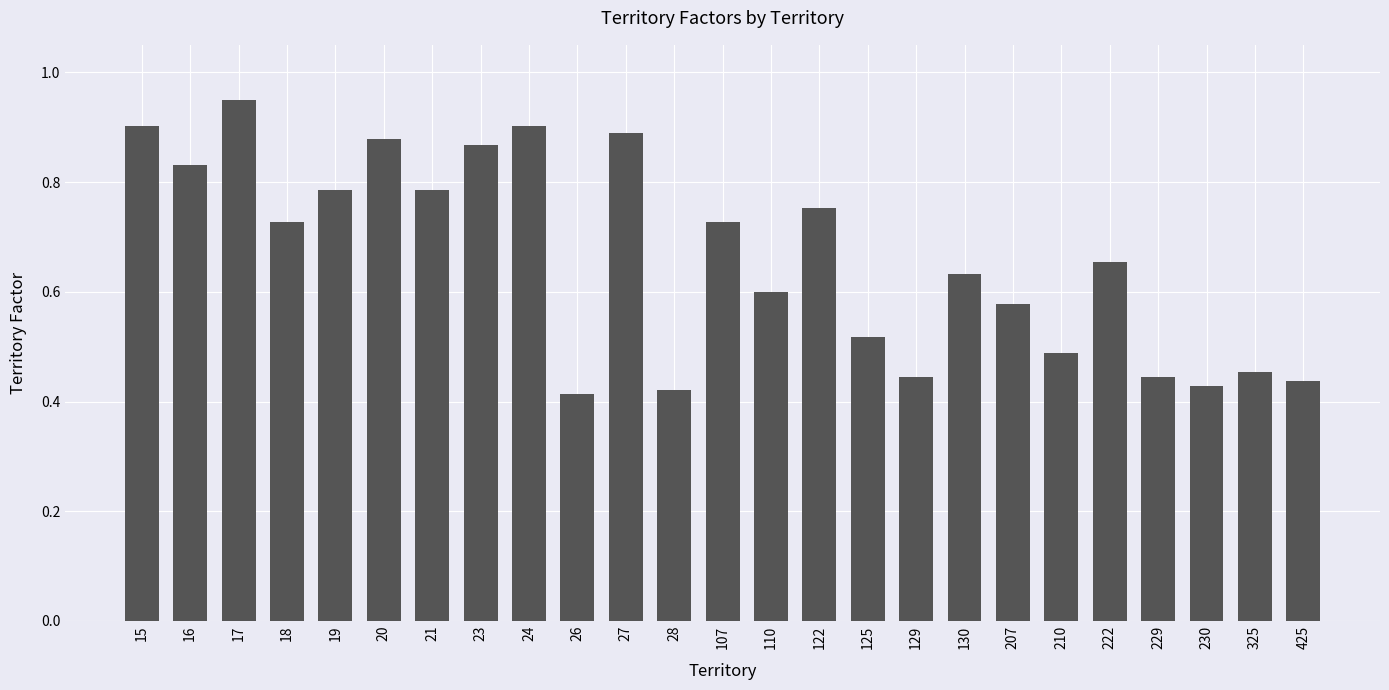

What is the sum of all values?

16.5